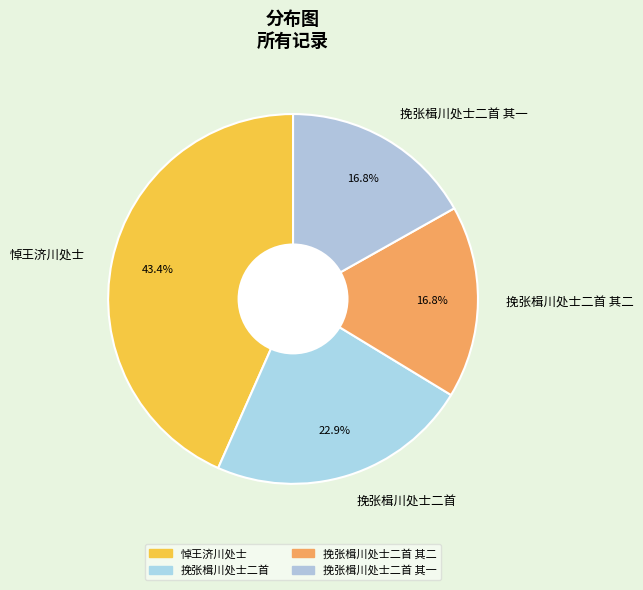

Is 挽张楫川处士二首 其一 the majority of the pie?

No